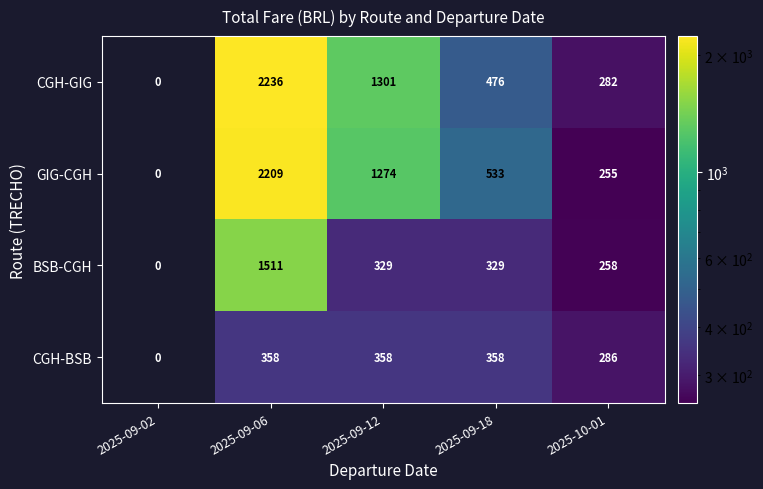

What is the spread (max minus min) of values at 2025-09-06?

1878